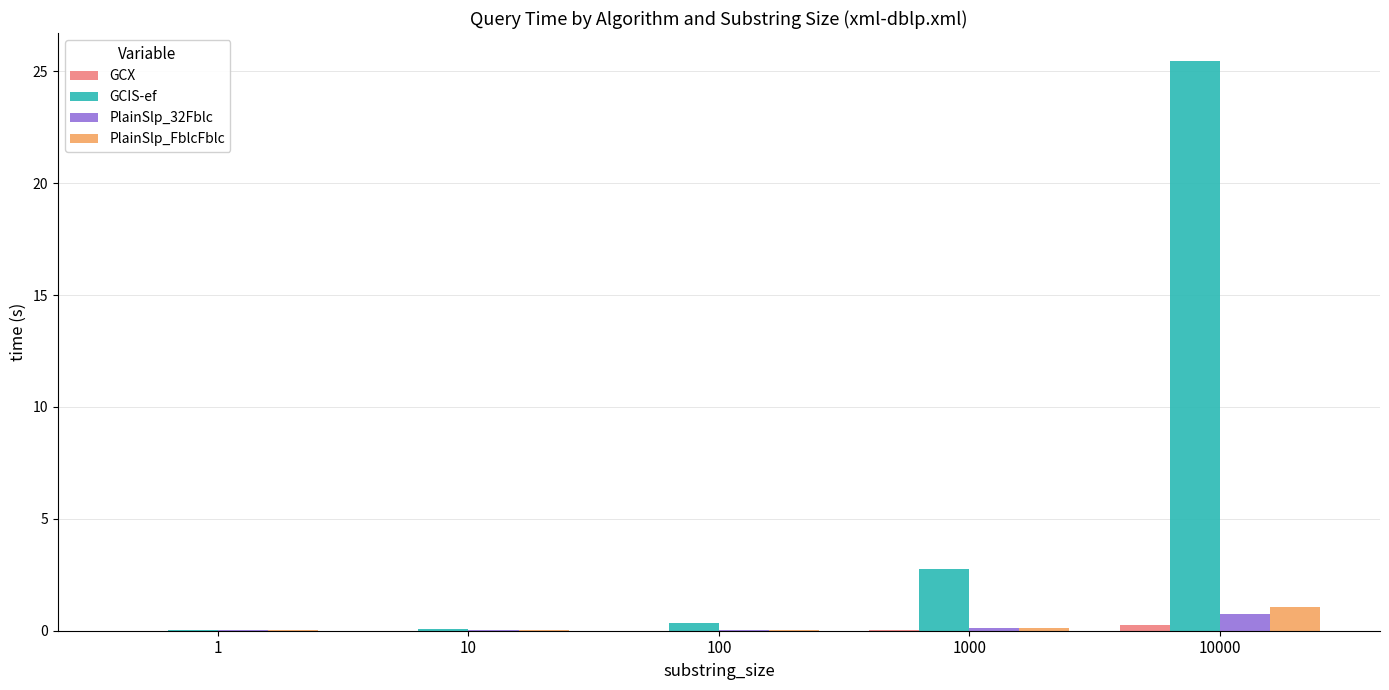

What is the sum of all PlainSlp_FblcFblc values?

1.2